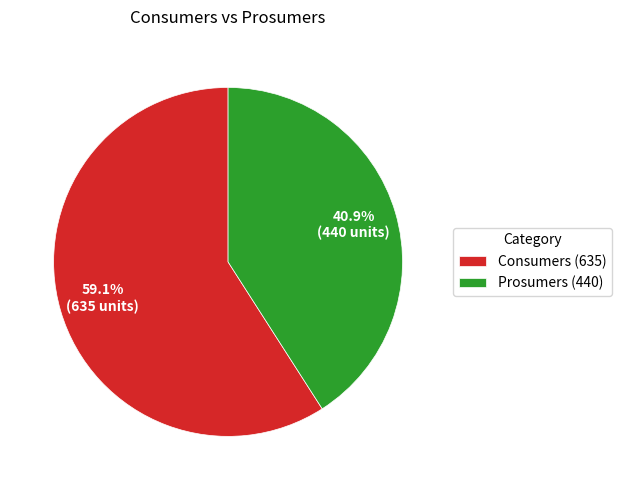

True or false: Consumers accounts for 72% of the total.

False